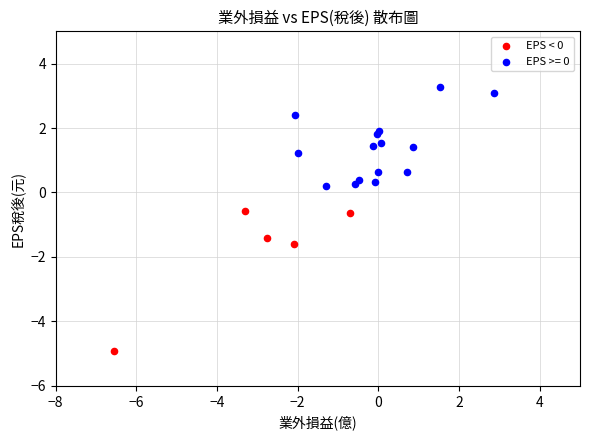

Which series has the widest spread of Y values?

EPS < 0